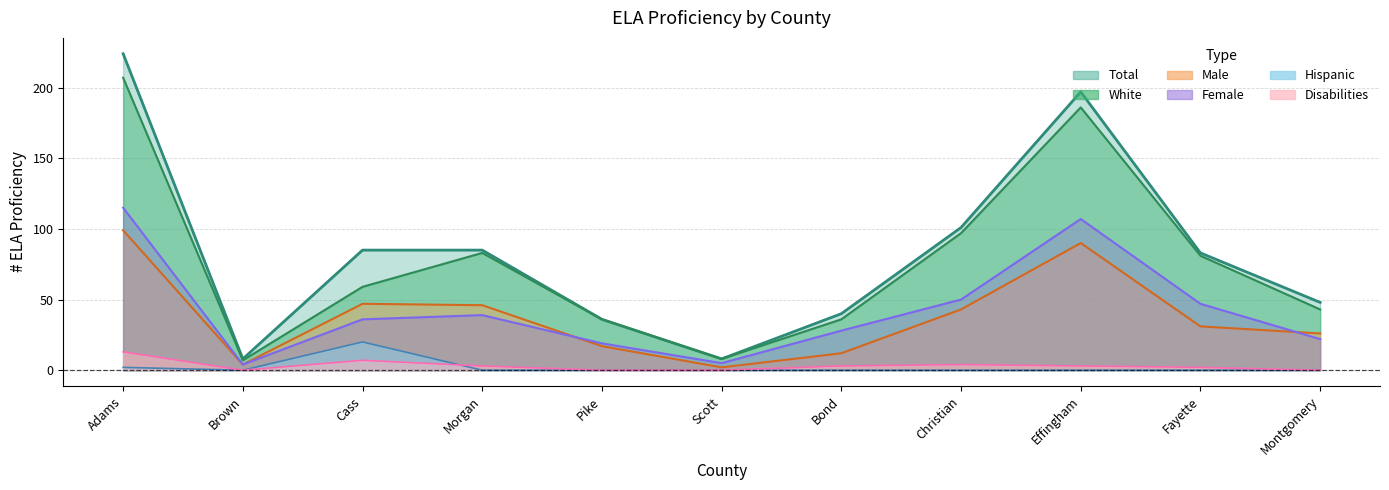

What is the difference between the maximum and minimum values in the Male series?

97